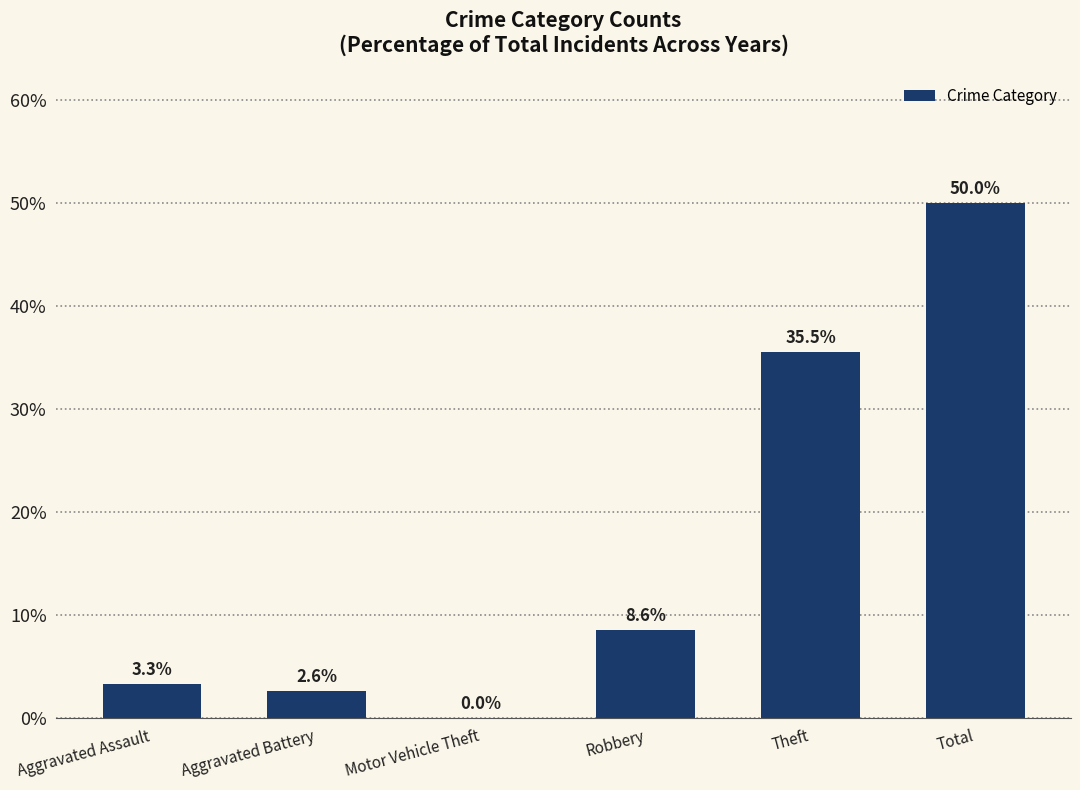

How many data points does each series have?

6